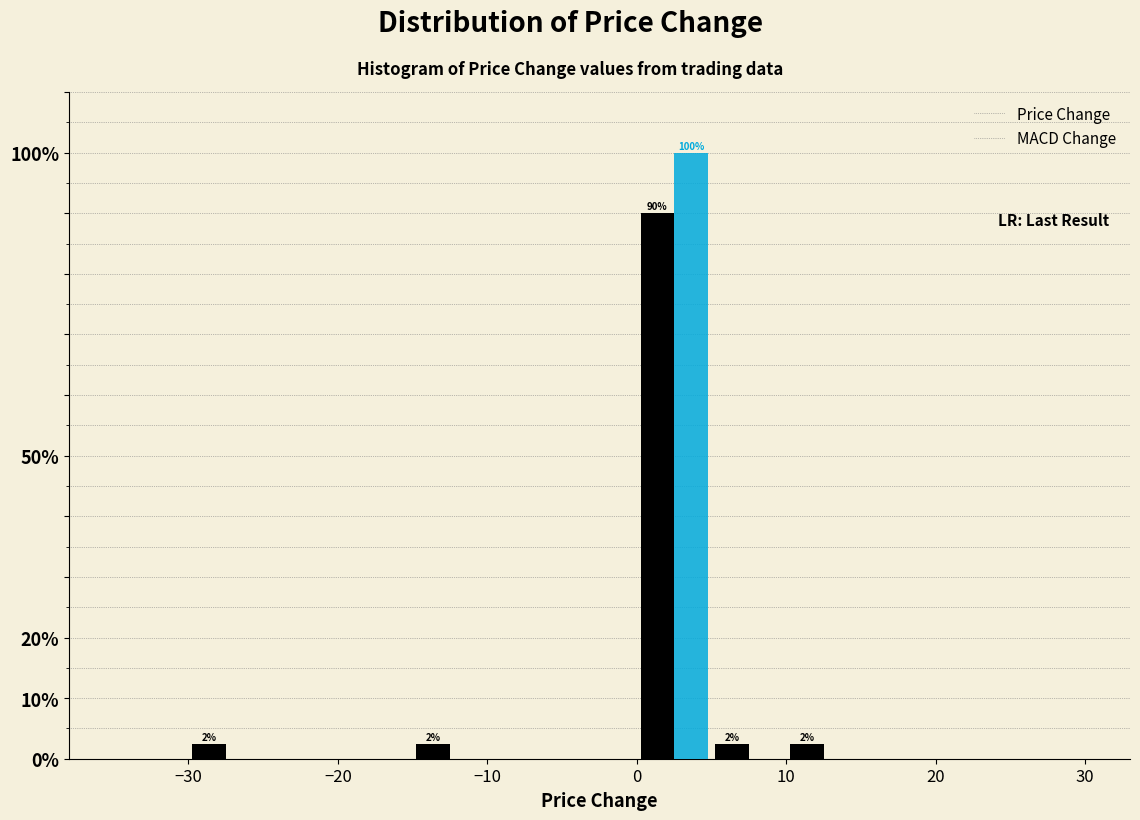

In the MACD Change series, which range on the x-axis has the tallest bar?

0 to 5